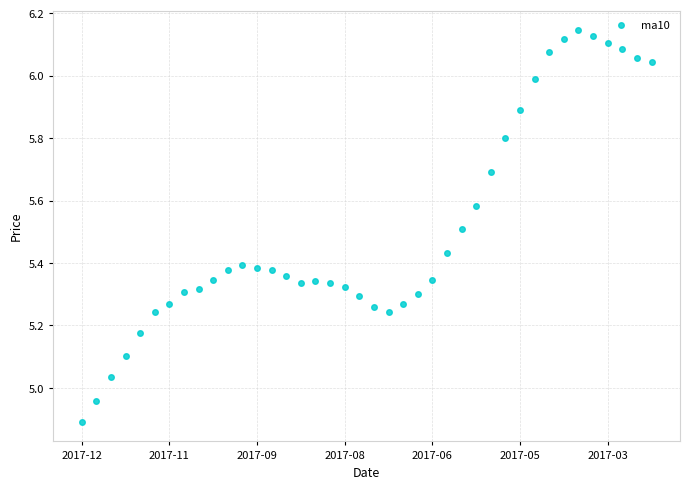

What is the average value?

5.5